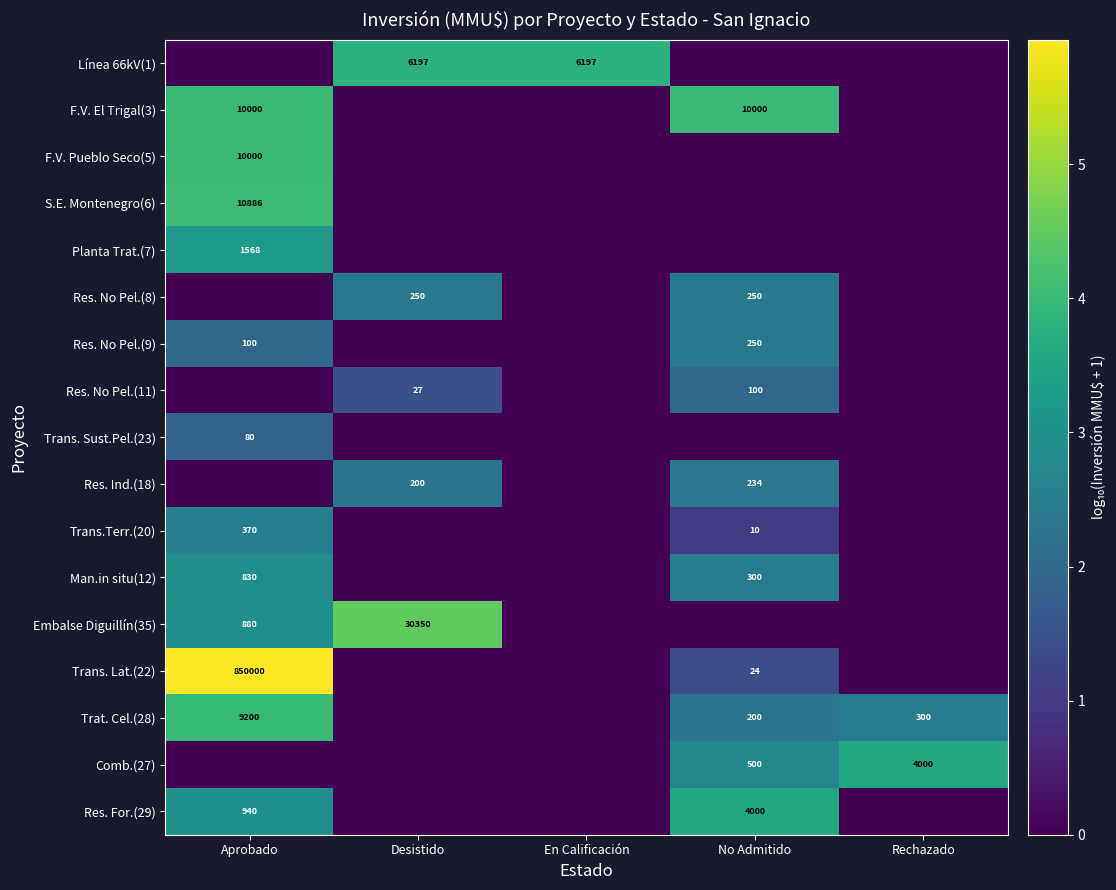

True or false: Res. No Pel.(9) has a value of 100 at Aprobado.

True